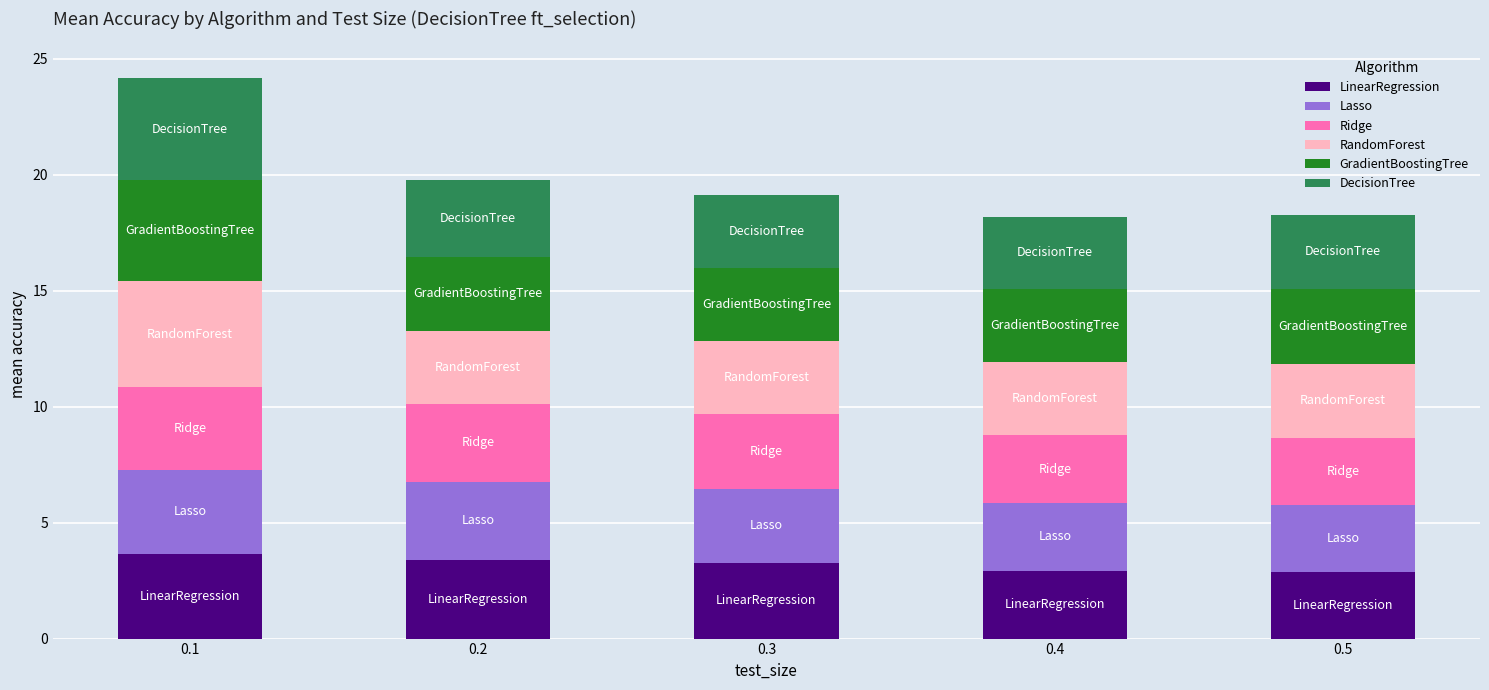

What is the highest value of the LinearRegression series?

3.7